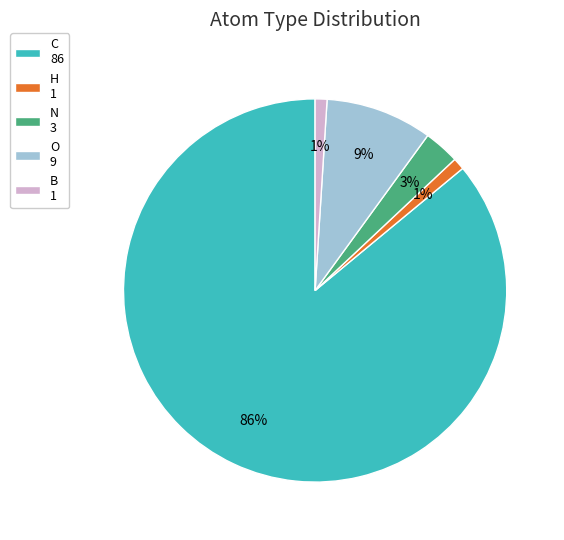

How many slices are in this pie chart?

5